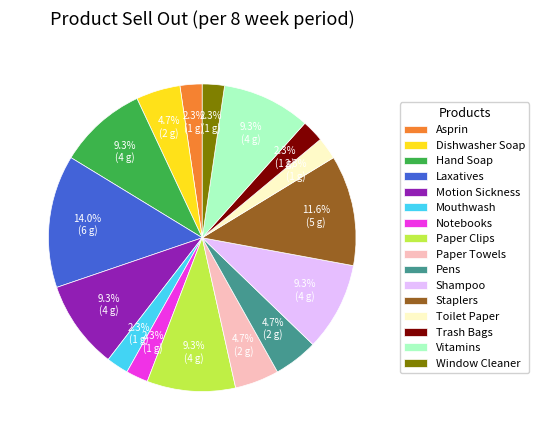

To the nearest percent, what percentage of the pie is Shampoo?

9%